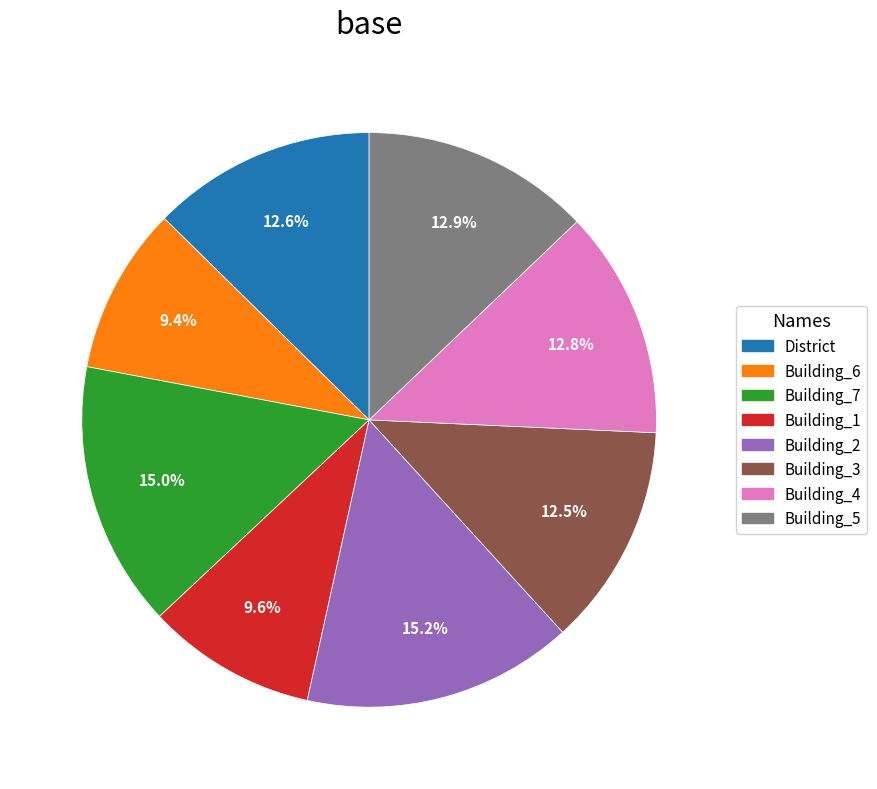

Is there a majority slice in this chart?

No